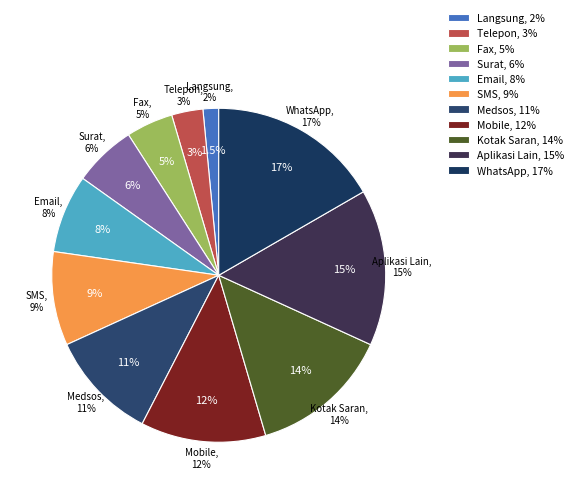

How many segments does this pie chart have?

11